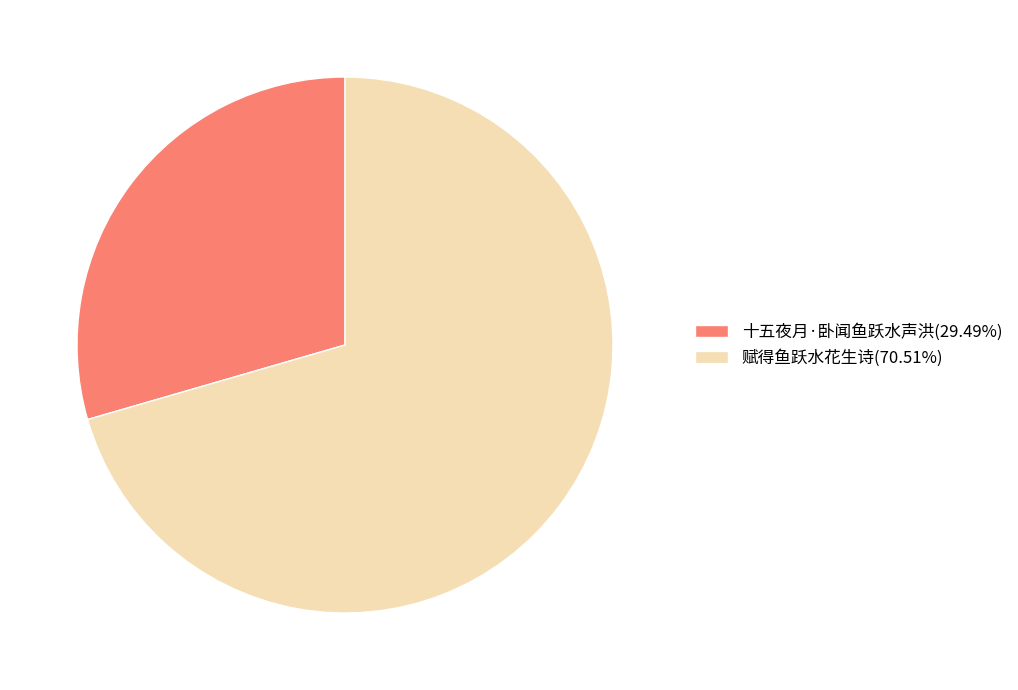

Do 赋得鱼跃水花生诗 and 十五夜月·卧闻鱼跃水声洪 together represent more than half of the pie?

Yes